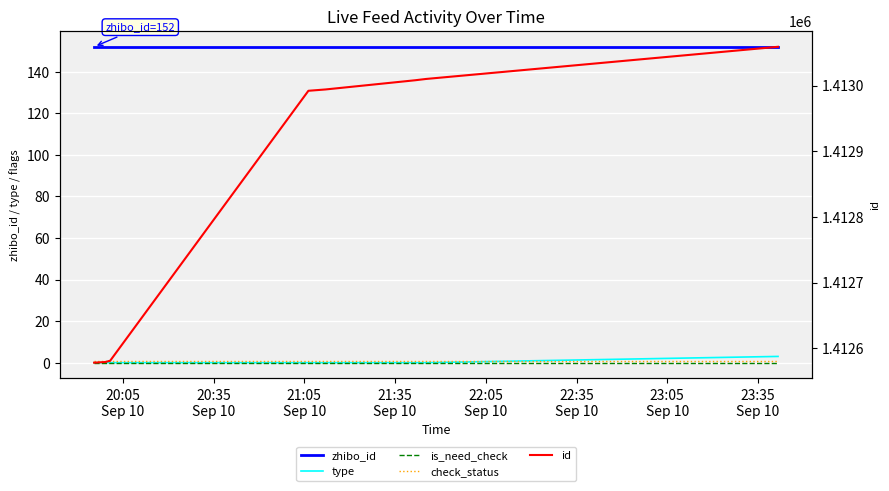

What is the label of the 3rd point from the left?

21:05
Sep 10